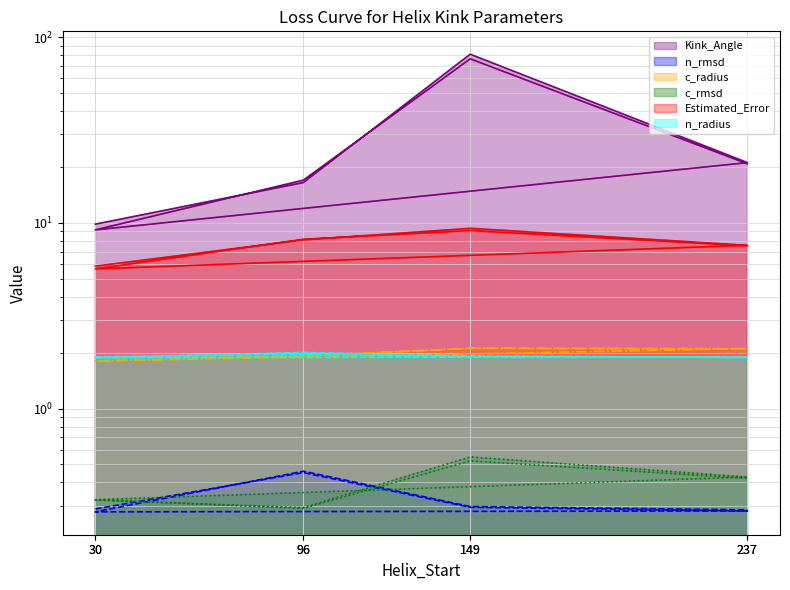

List the labels in order of Estimated_Error value, smallest first.

30, 30, 237, 237, 96, 96, 149, 149